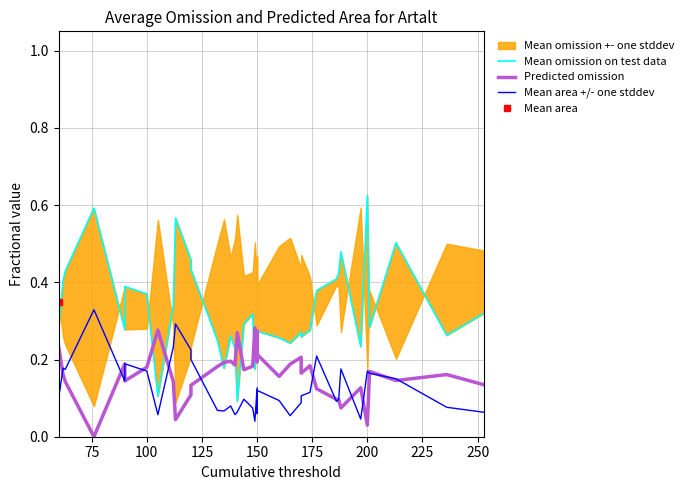

Which series has the largest total across all categories?

Mean omission on test data